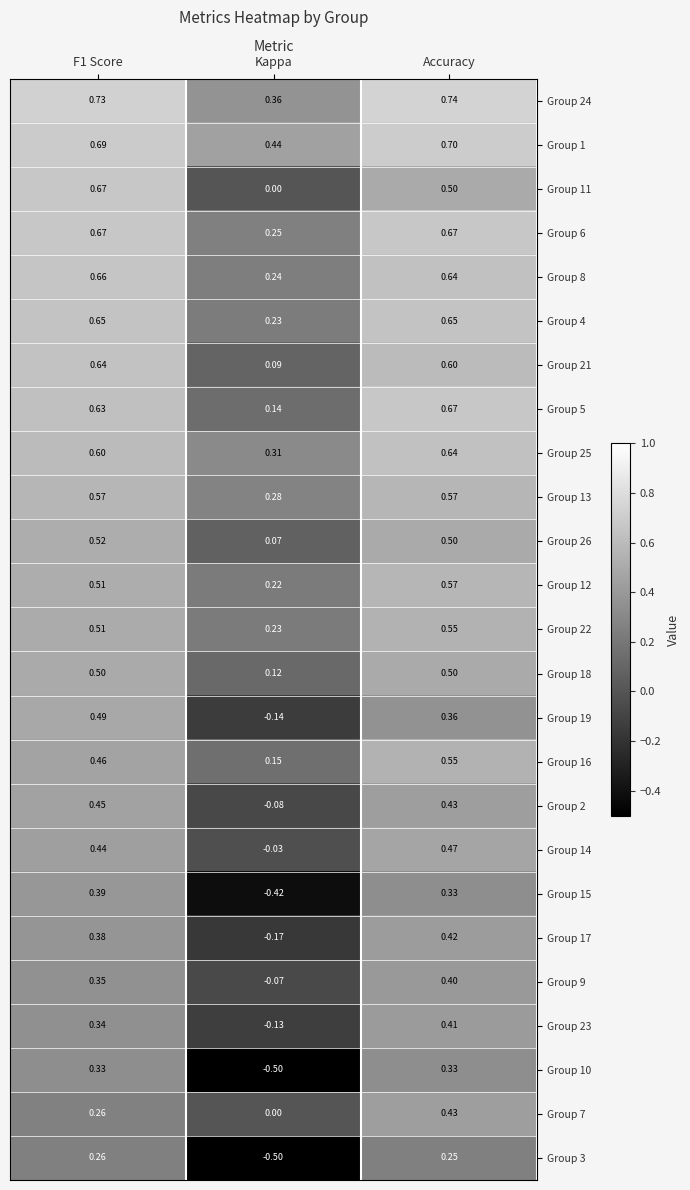

Which category has the highest value in the Group 5 series?

Accuracy